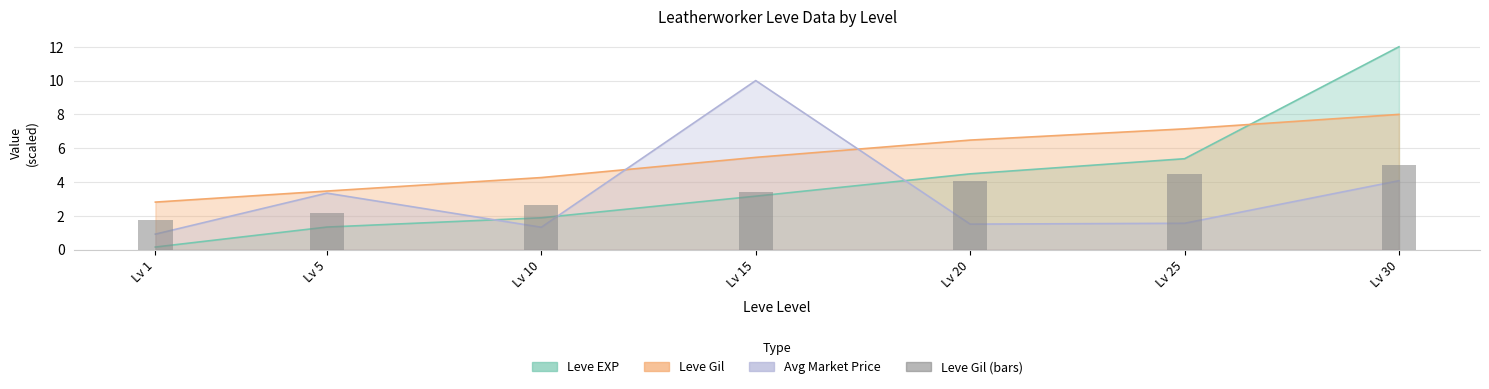

True or false: the data shows 2.7 at Lv 10.

True